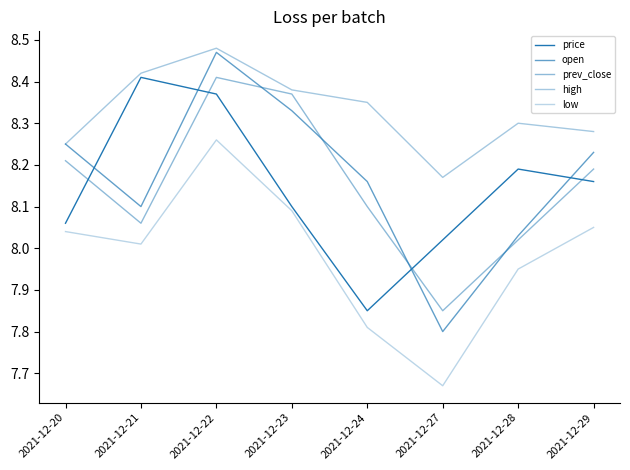

Does the chart have visible grid lines?

No